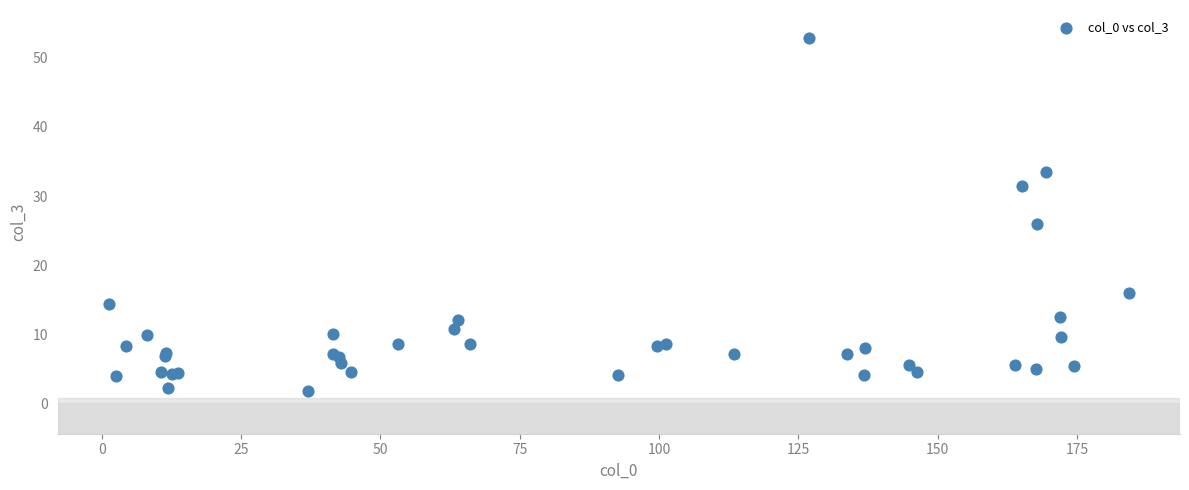

What Y value in the scatter plot is closest to 27?

25.9